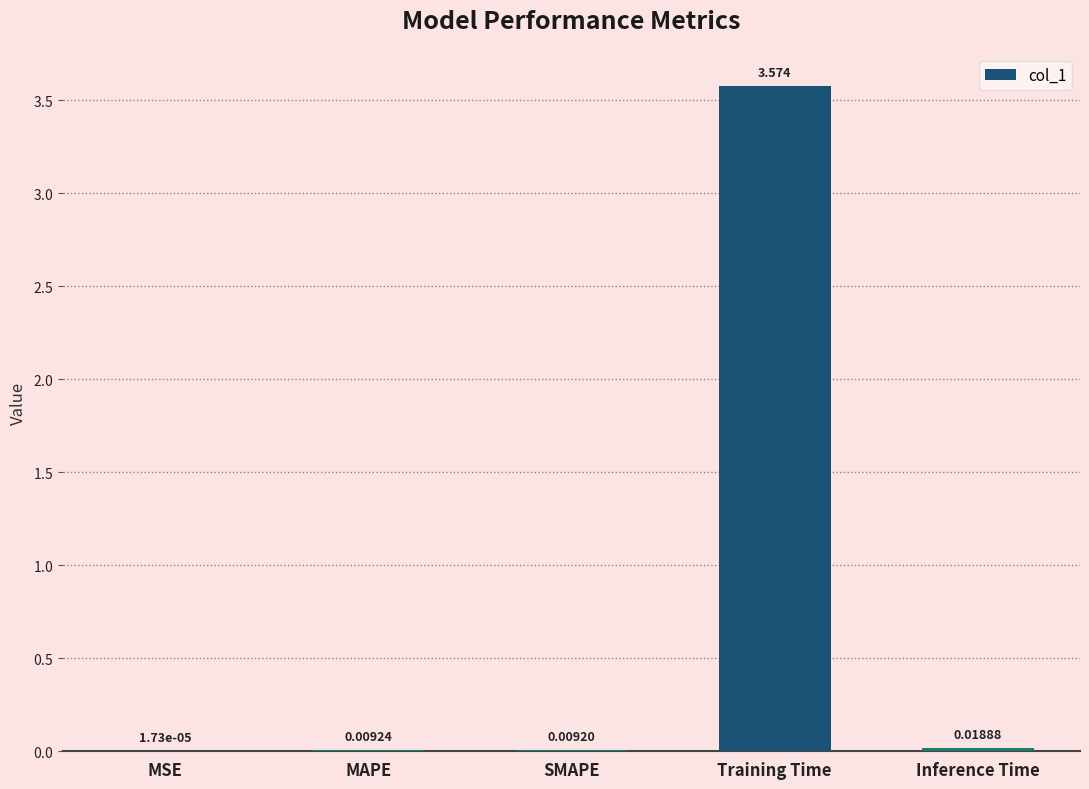

At which category does the chart reach its peak across all series?

Training Time